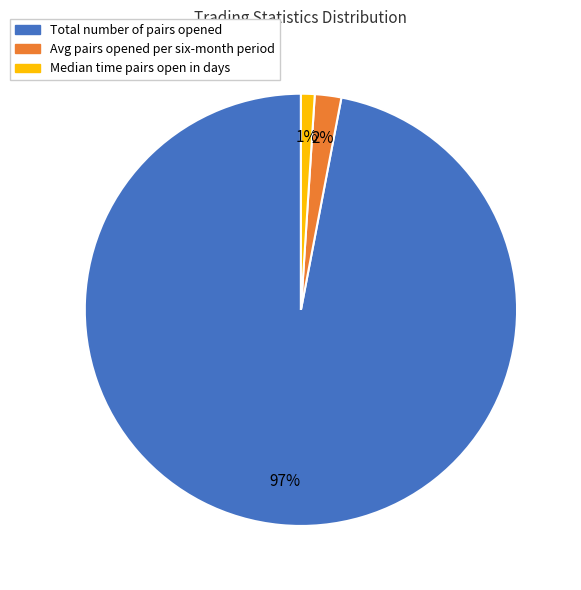

Is there any slice that represents more than half of the pie?

Yes